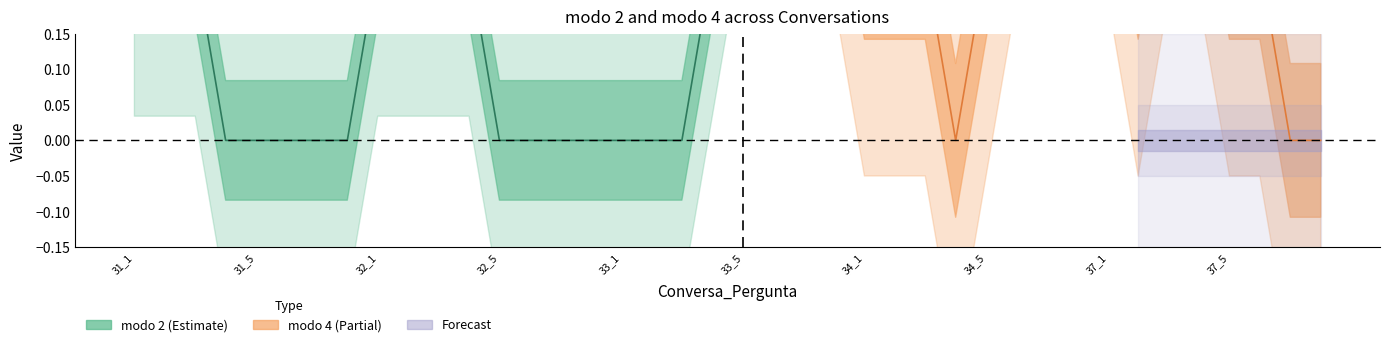

At which category does the chart reach its peak across all series?

31_1